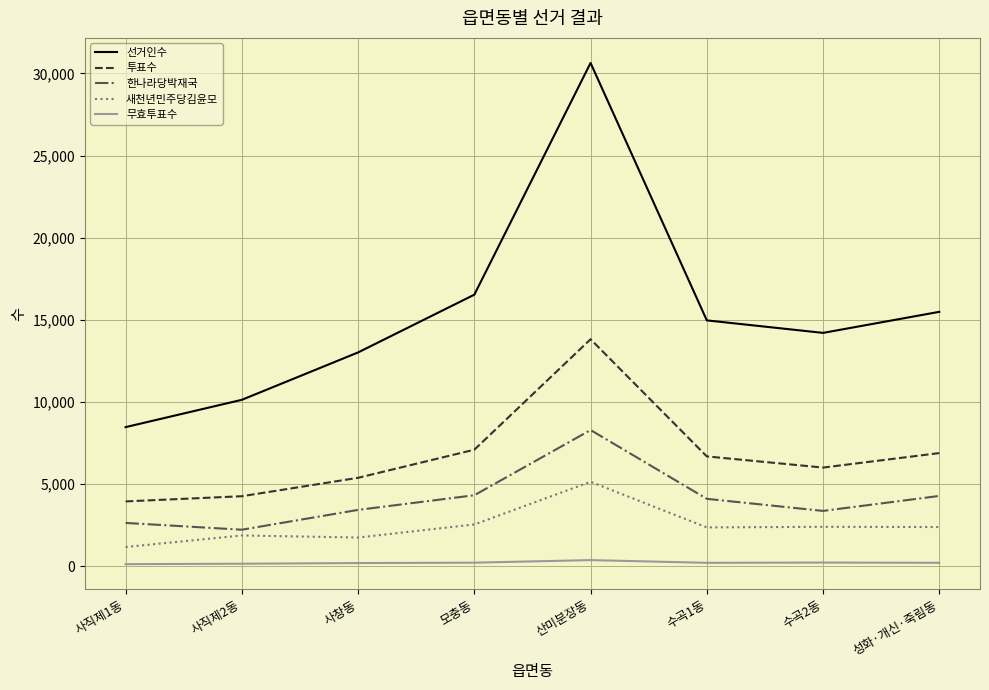

How many lines are shown in the chart?

5